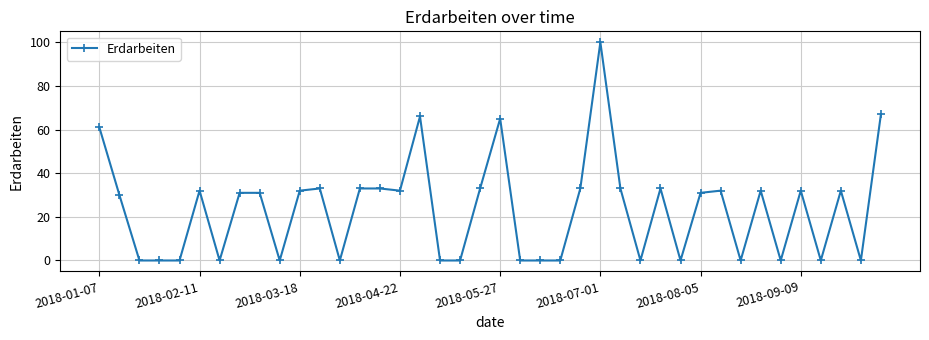

What is the greatest value displayed?

100